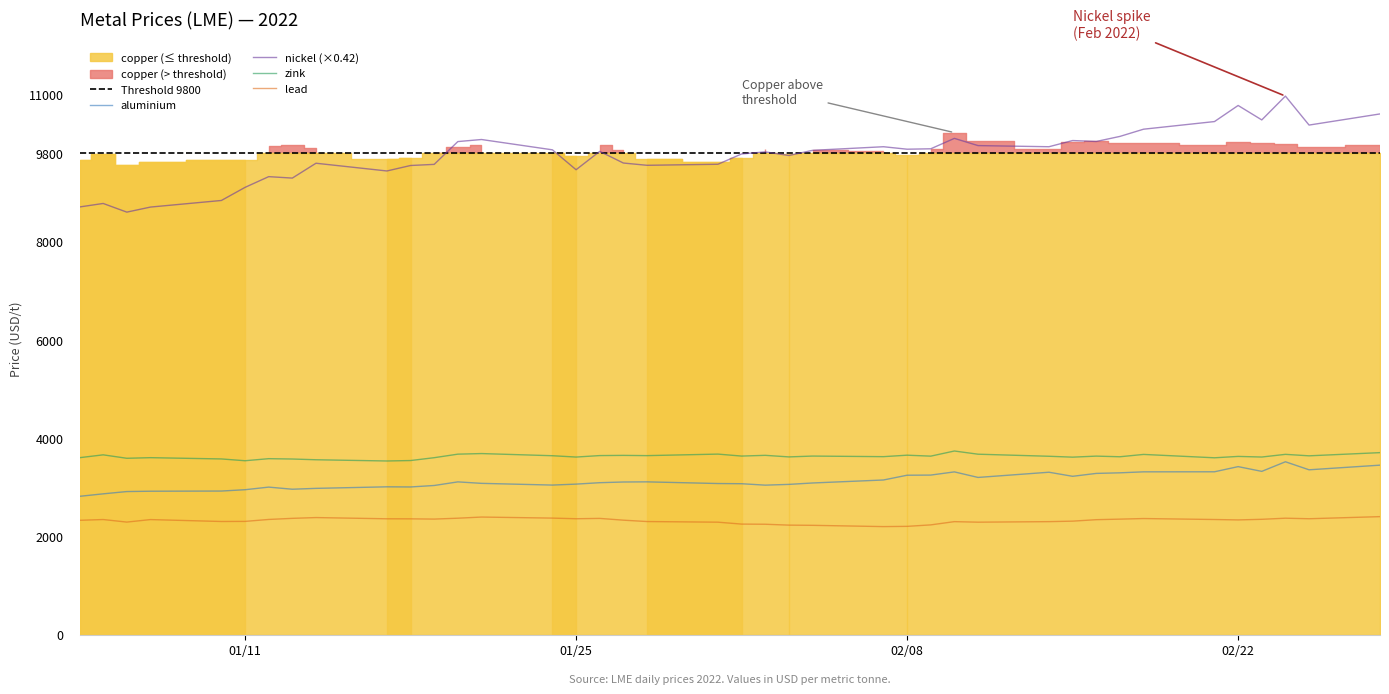

True or false: aluminium and lead intersect in this chart.

False